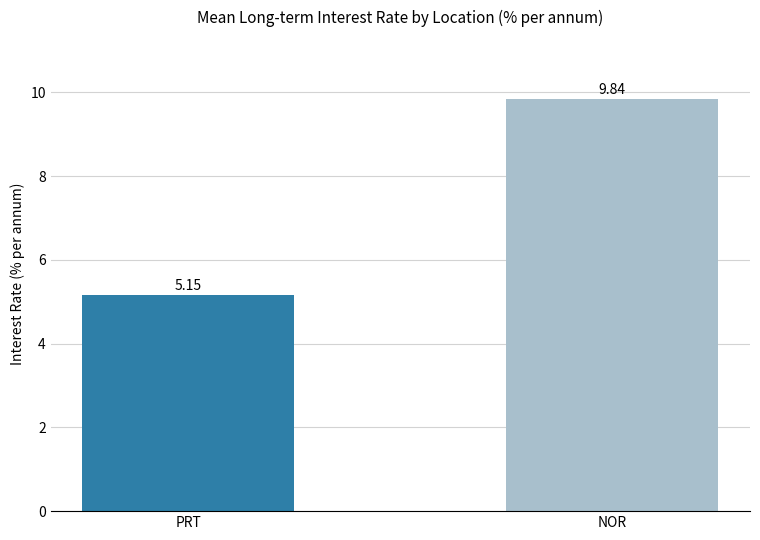

Where does the data first go above 9?

NOR